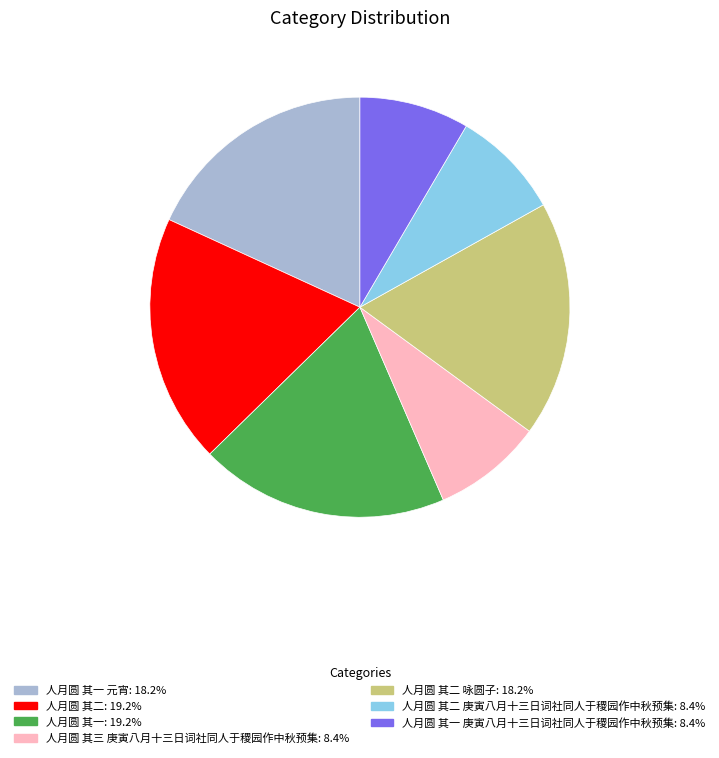

Does any single category account for the majority?

No